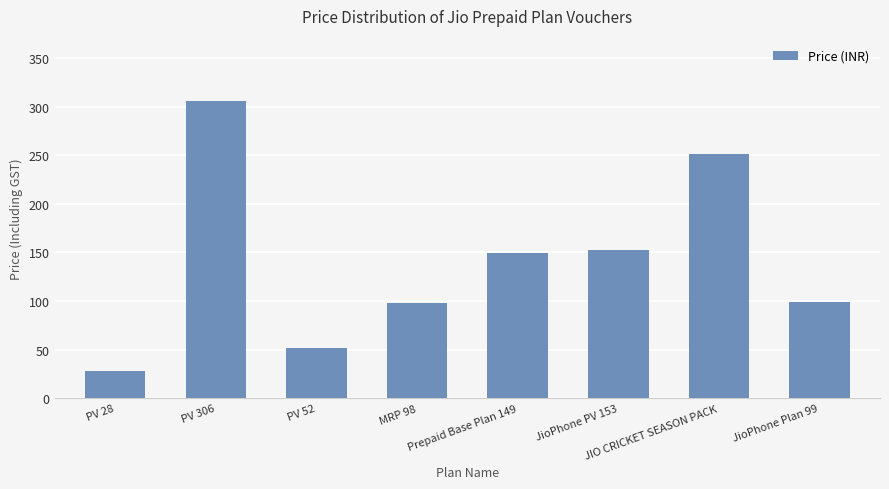

Is it true that the value at PV 52 is 52?

True